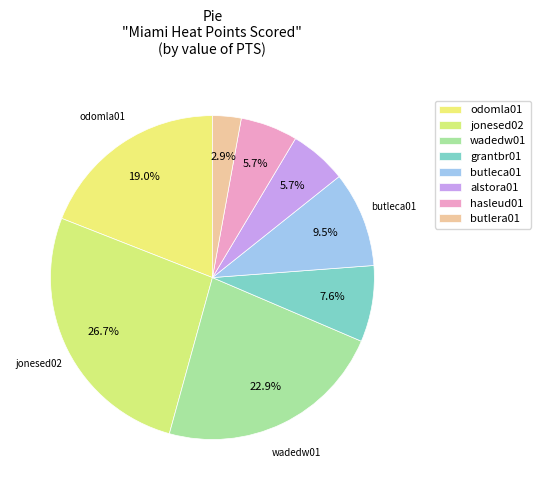

Combined, do odomla01 and grantbr01 account for over 50%?

No